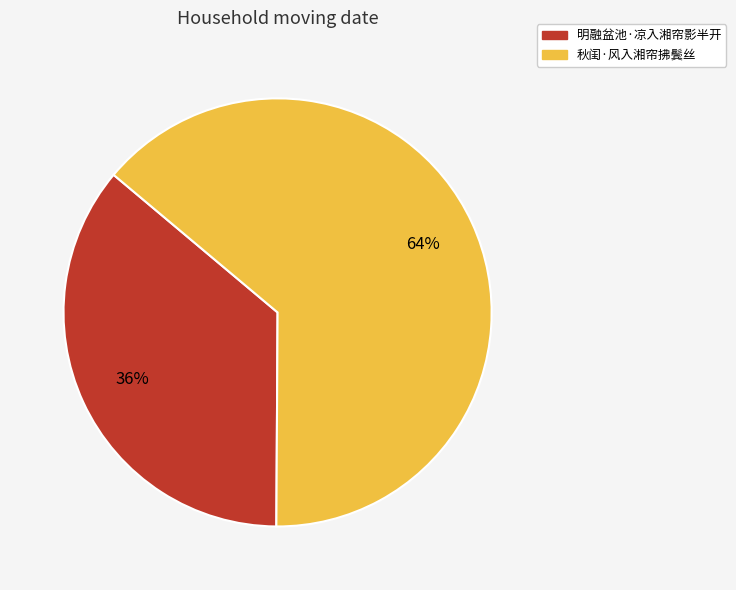

How many segments does this pie chart have?

2